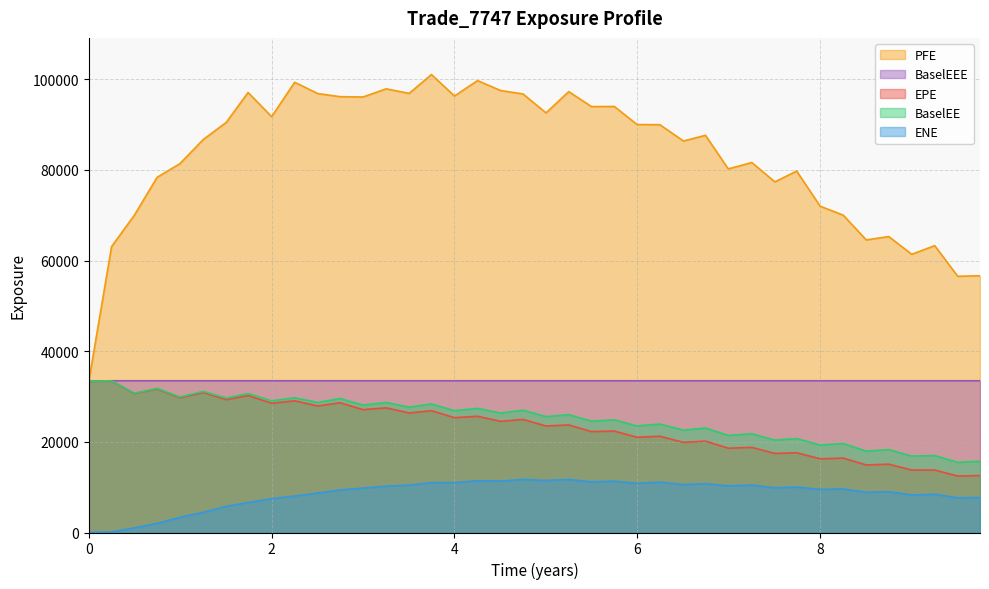

Which series has the largest total across all categories?

PFE